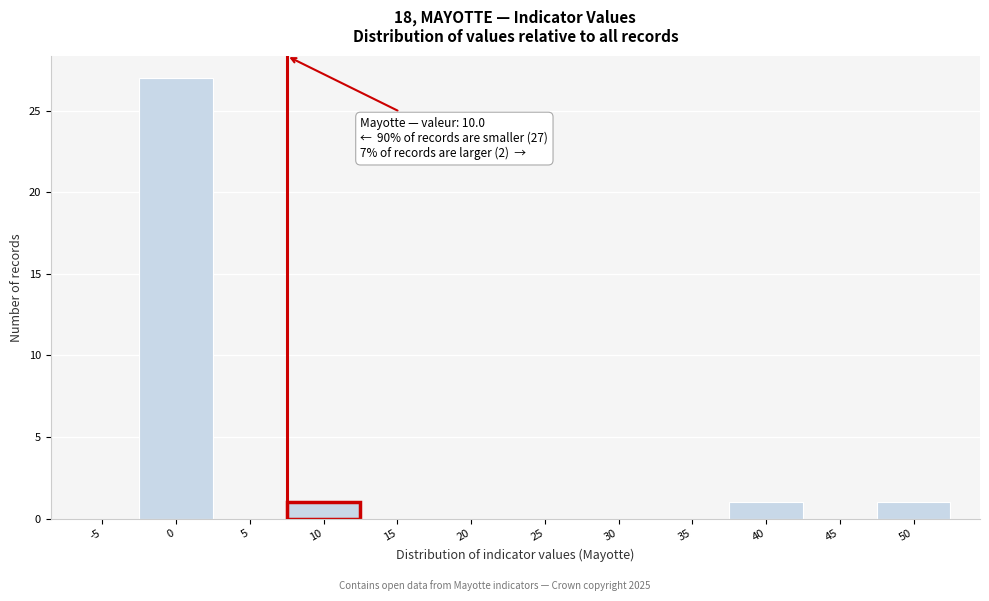

Reading left to right, what are all the values shown in this chart?

-5=0	0=27	5=0	10=1	15=0	20=0	25=0	30=0	35=0	40=1	45=0	50=1